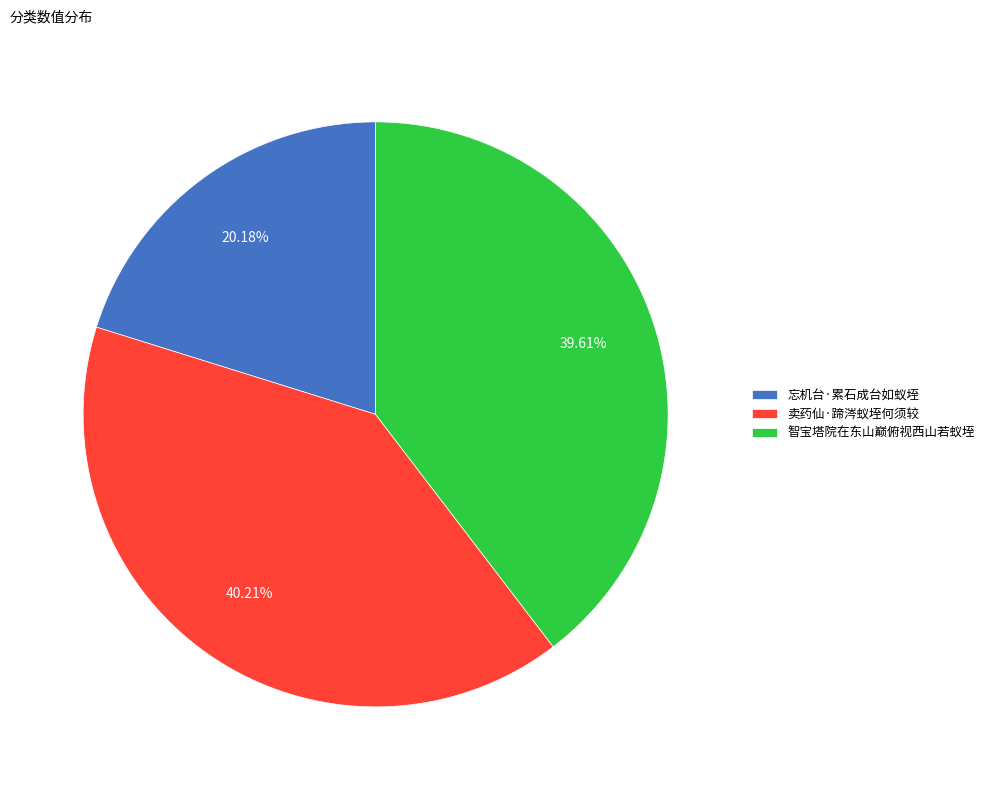

Between 忘机台·累石成台如蚁垤 and 智宝塔院在东山巅俯视西山若蚁垤, which is larger?

智宝塔院在东山巅俯视西山若蚁垤